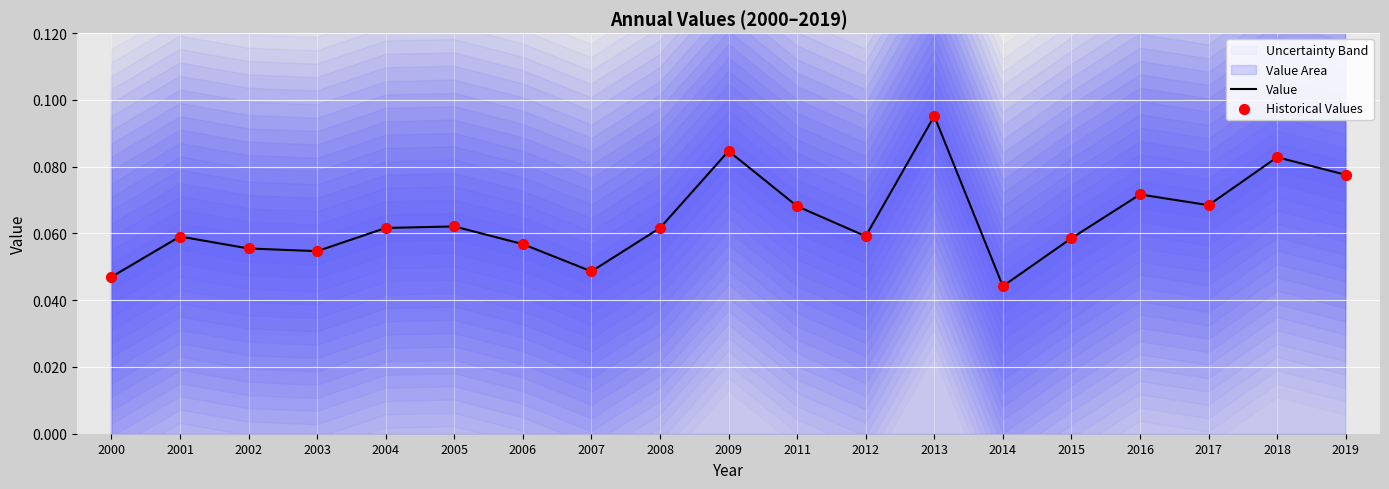

Which series has the largest total across all categories?

Value